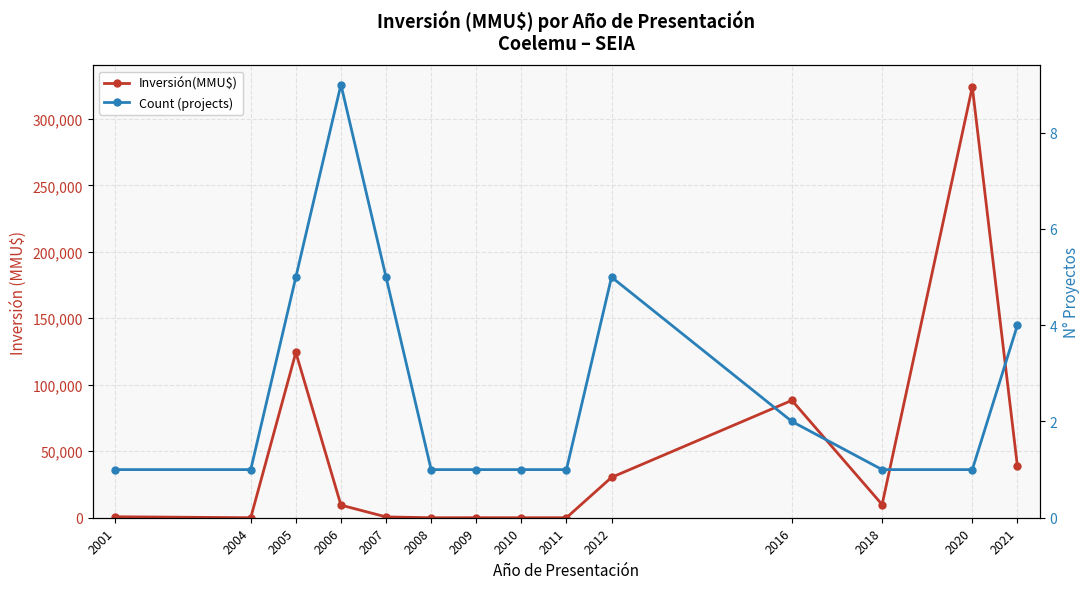

Reading left to right, transcribe all the data shown in this chart.

Inversión(MMU$): 2001=740	2004=0	2005=124300	2006=9480	2007=624	2008=0	2009=22	2010=0	2011=0	2012=30344	2016=88260	2018=9903	2020=324020	2021=38700
Count (projects): 2001=1	2004=1	2005=5	2006=9	2007=5	2008=1	2009=1	2010=1	2011=1	2012=5	2016=2	2018=1	2020=1	2021=4